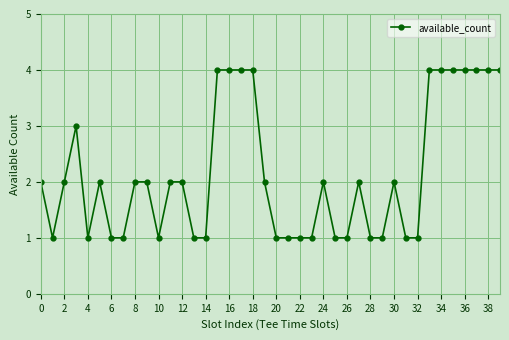

What is the sum of all values?

86